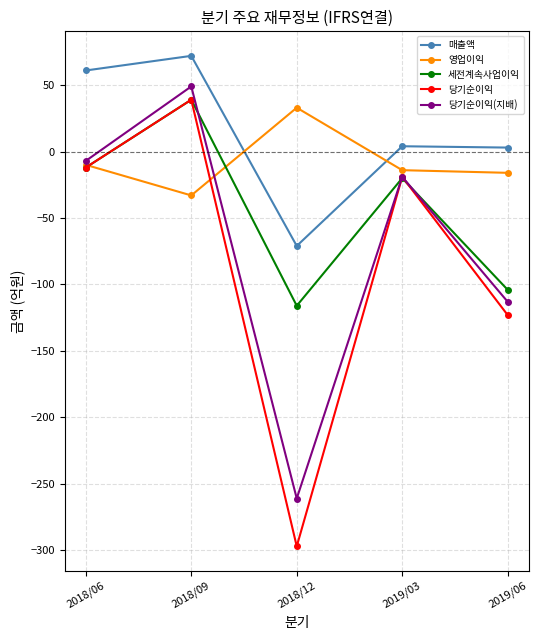

What is the highest value of the 매출액 series?

72